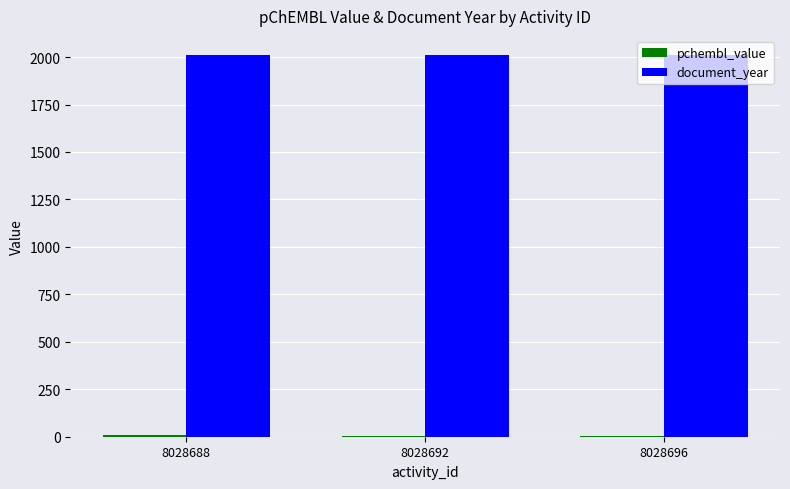

Which series has the largest total across all categories?

document_year